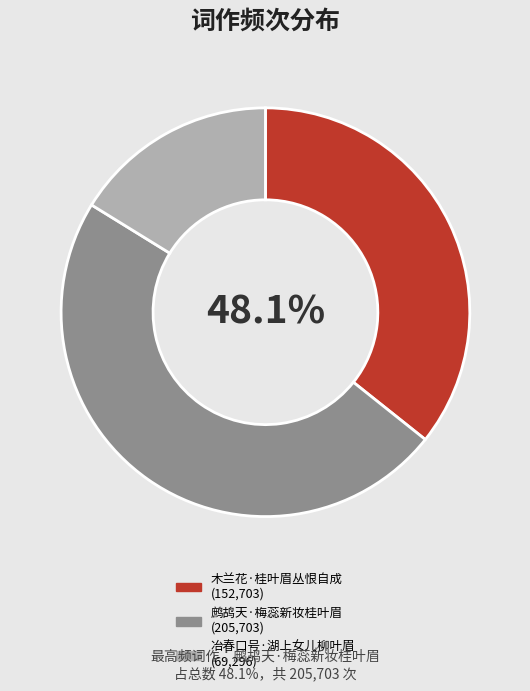

To the nearest percent, what is the difference between the largest and smallest slice percentages?

32%